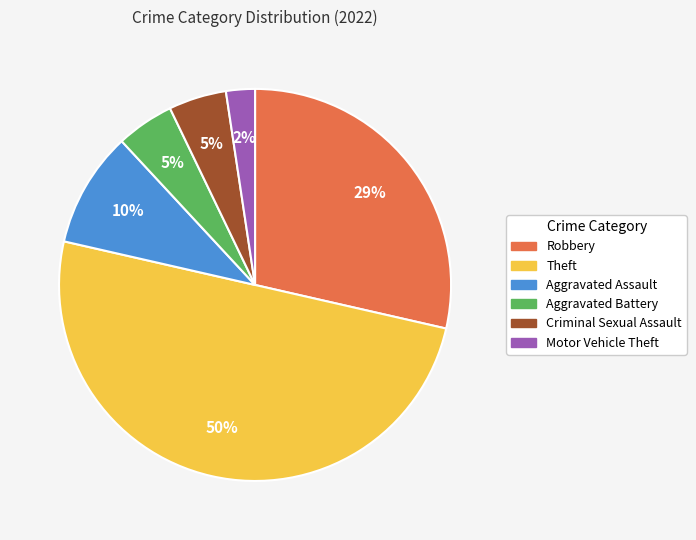

Between Criminal Sexual Assault and Theft, which is larger?

Theft